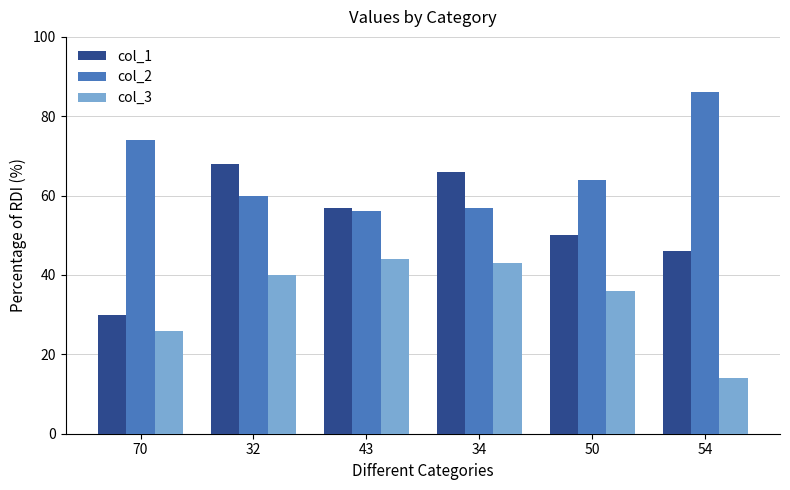

Reading left to right, transcribe all the data shown in this chart.

col_1: 30	68	57	66	50	46
col_2: 74	60	56	57	64	86
col_3: 26	40	44	43	36	14